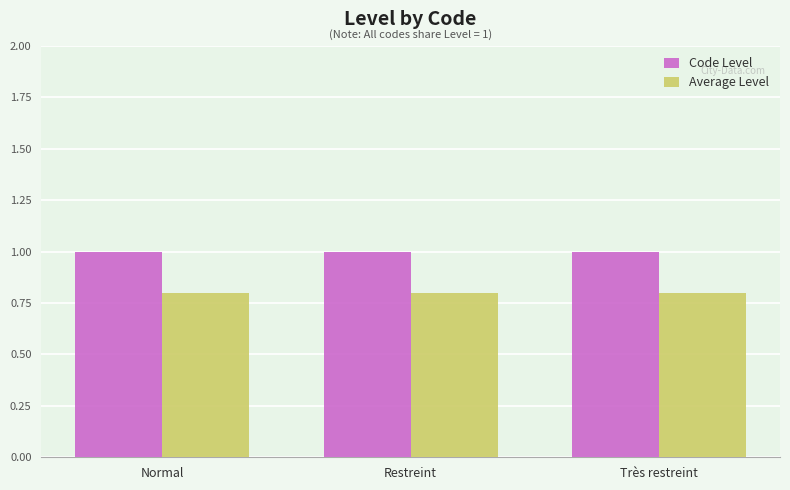

What is the value of the Average Level bar at the 1st from the left?

0.8